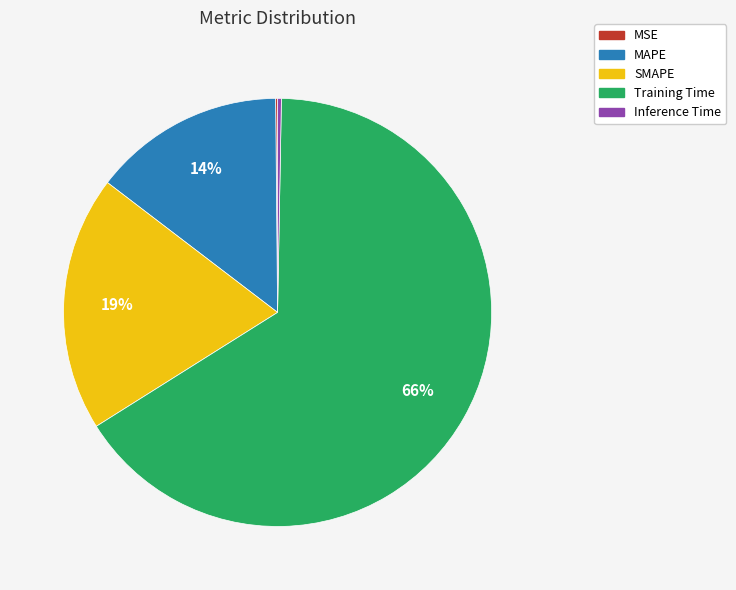

The MAPE slice represents 14% of the pie. True or false?

True